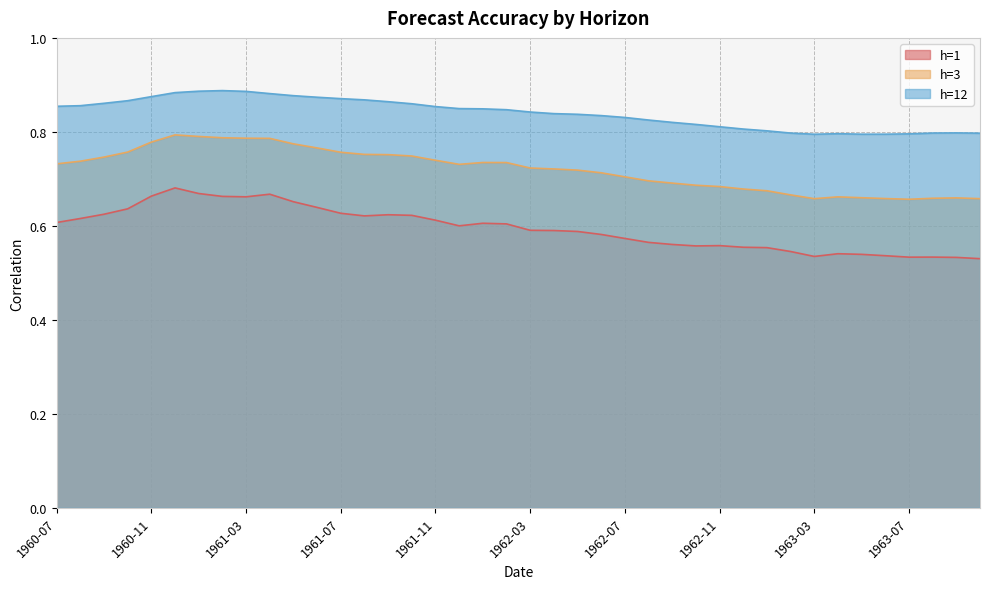

Where is the first local minimum for h=3?

1961-12